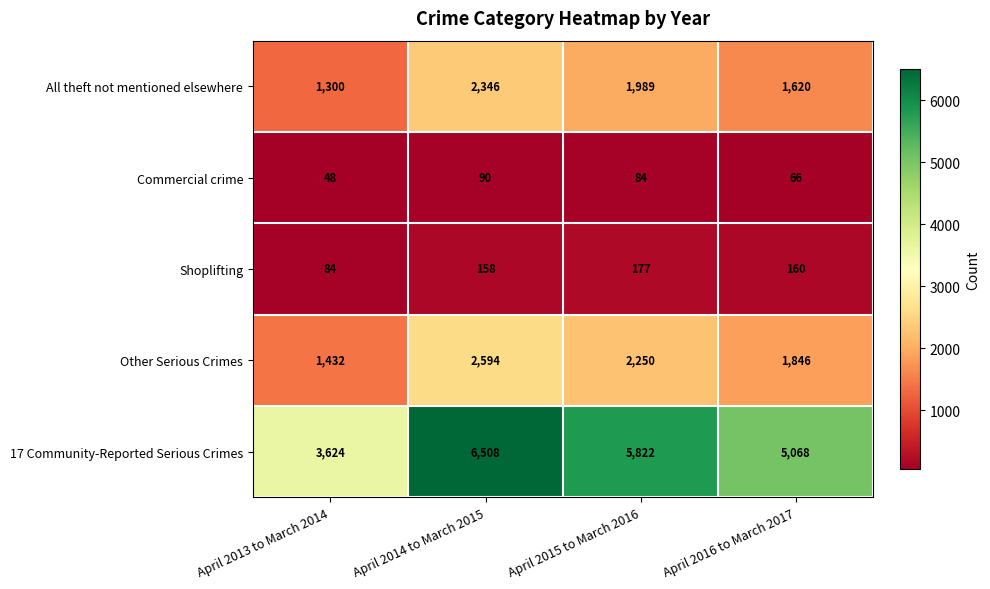

What is the total value across all series at April 2013 to March 2014?

6488